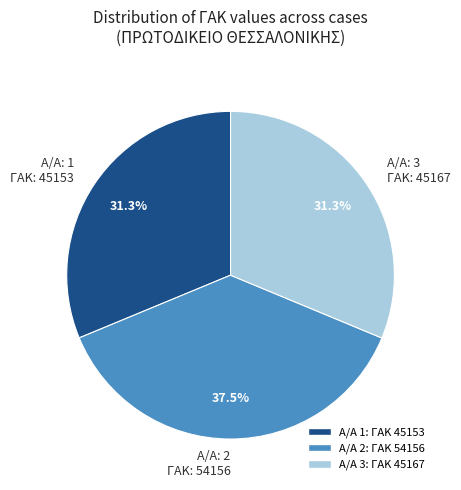

Does any single category account for the majority?

No